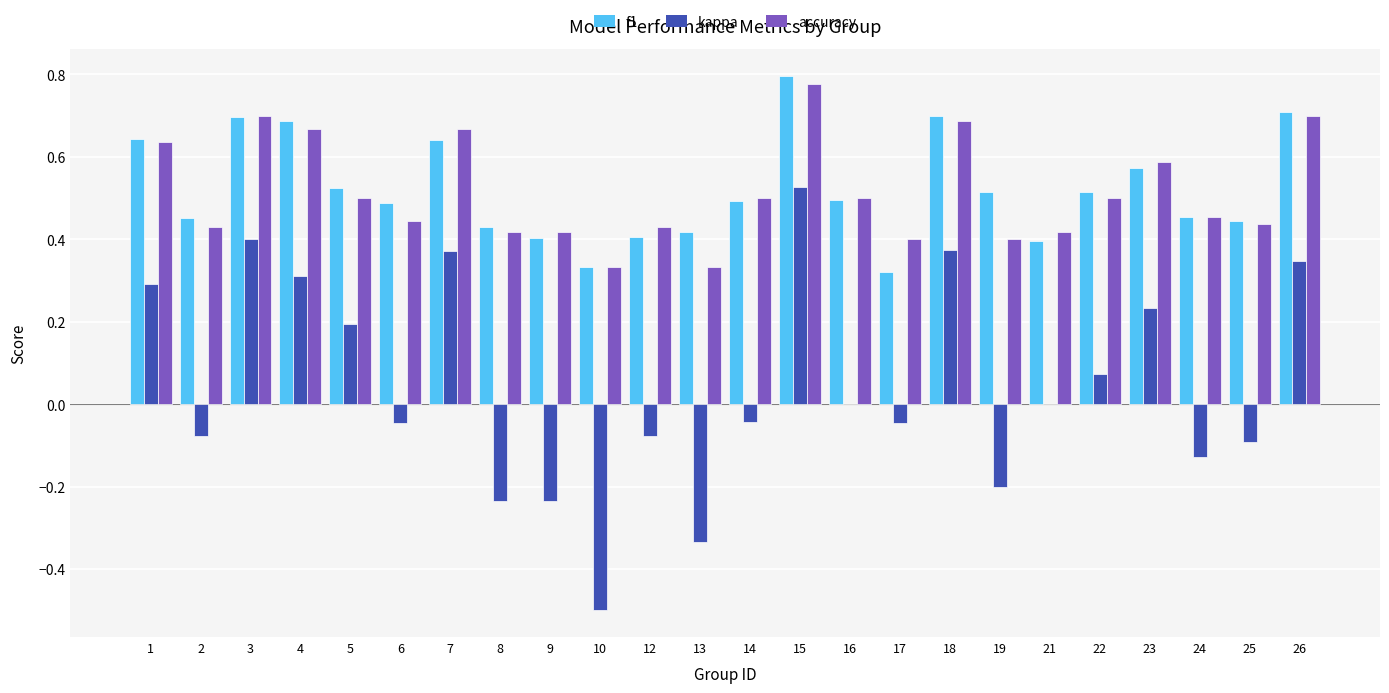

Between 21 and 26, which series saw the biggest shift?

kappa